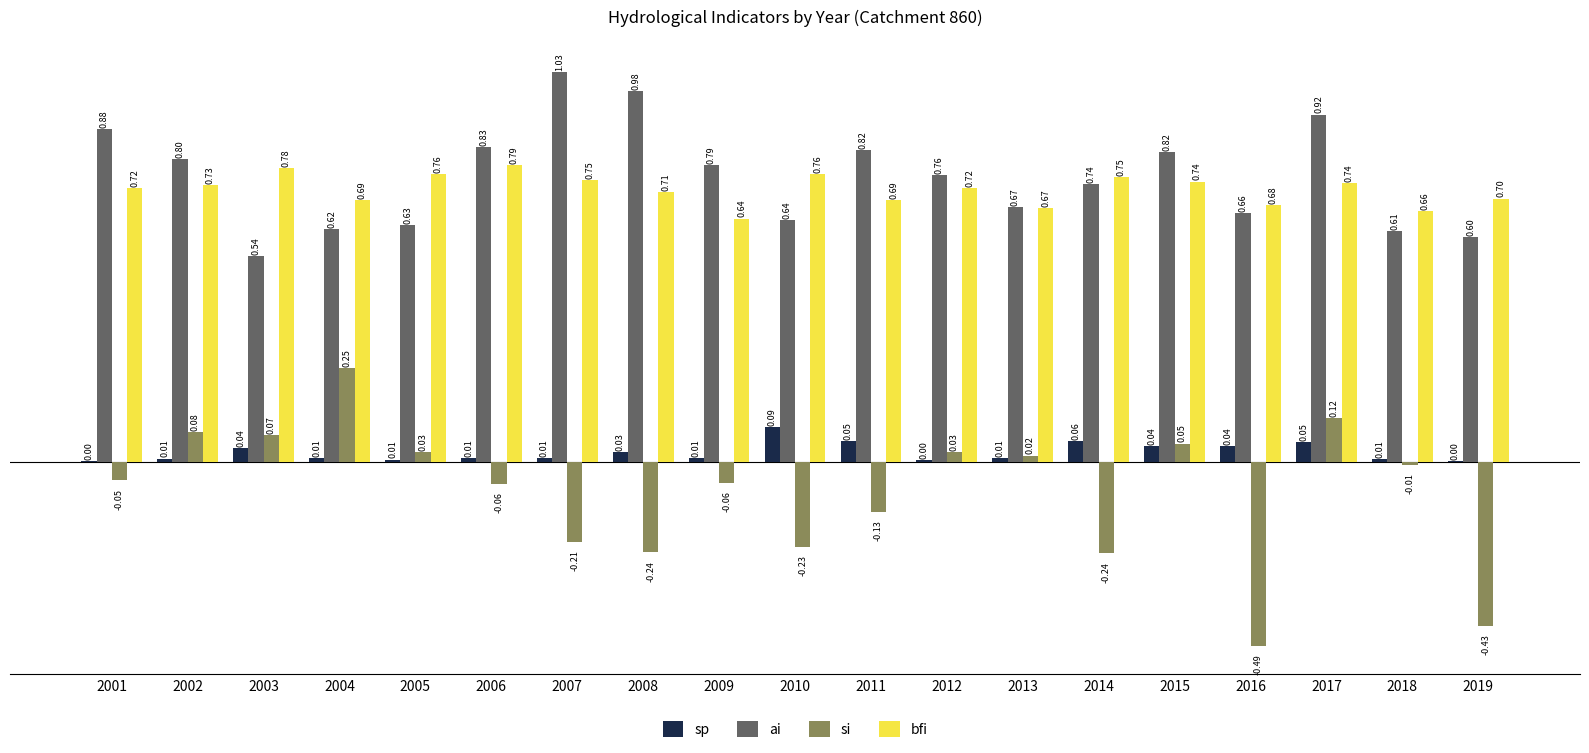

Which series changed the most between 2011 and 2014?

si